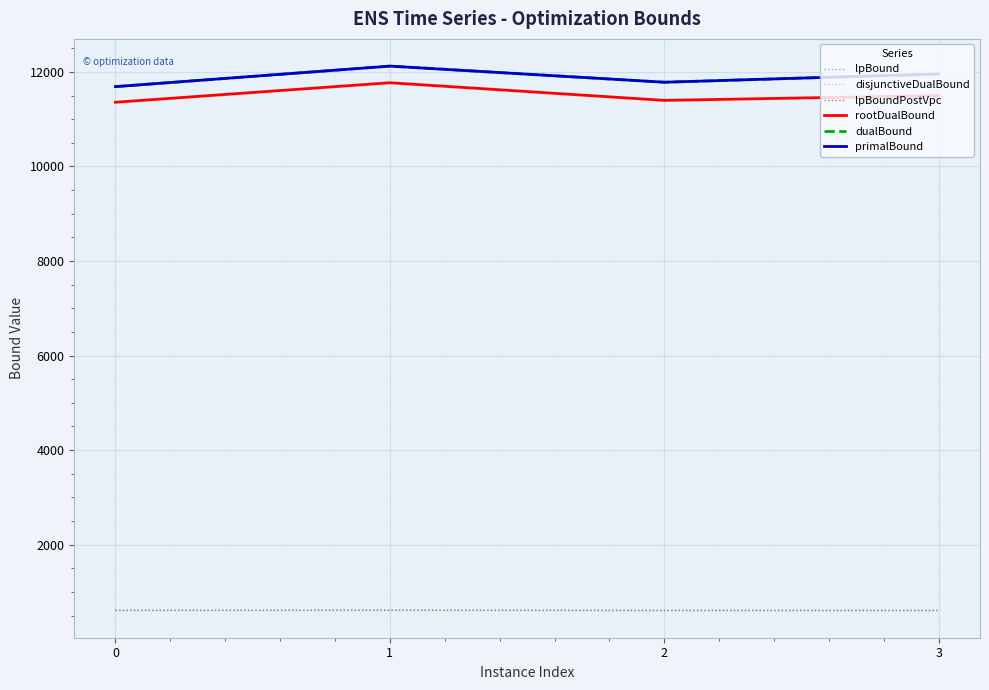

What is the value of the lpBound point at the 1st from the left?

608.8